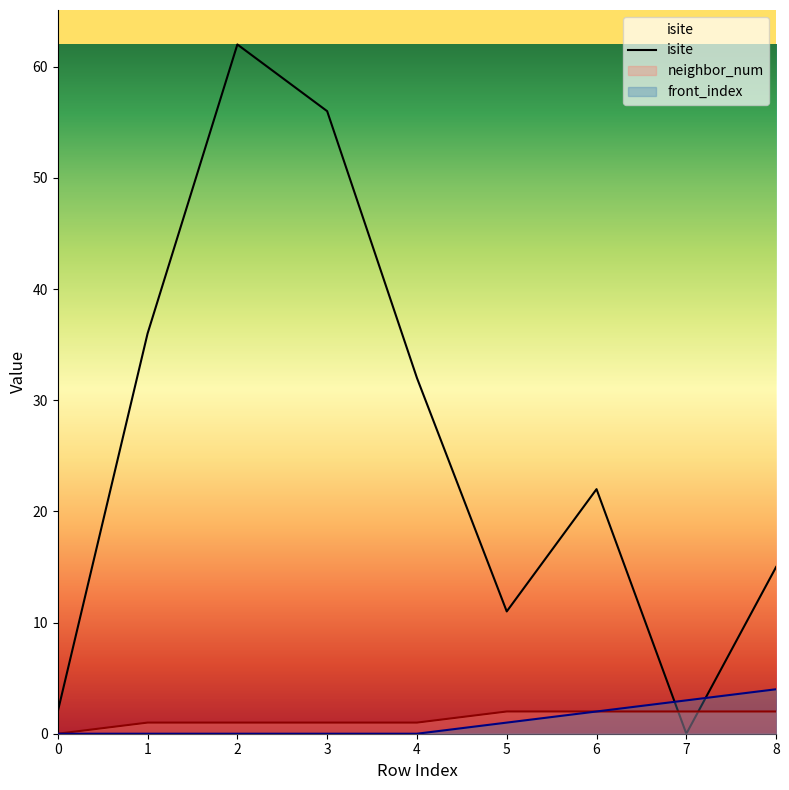

Between 1 and 4, which is larger?

1